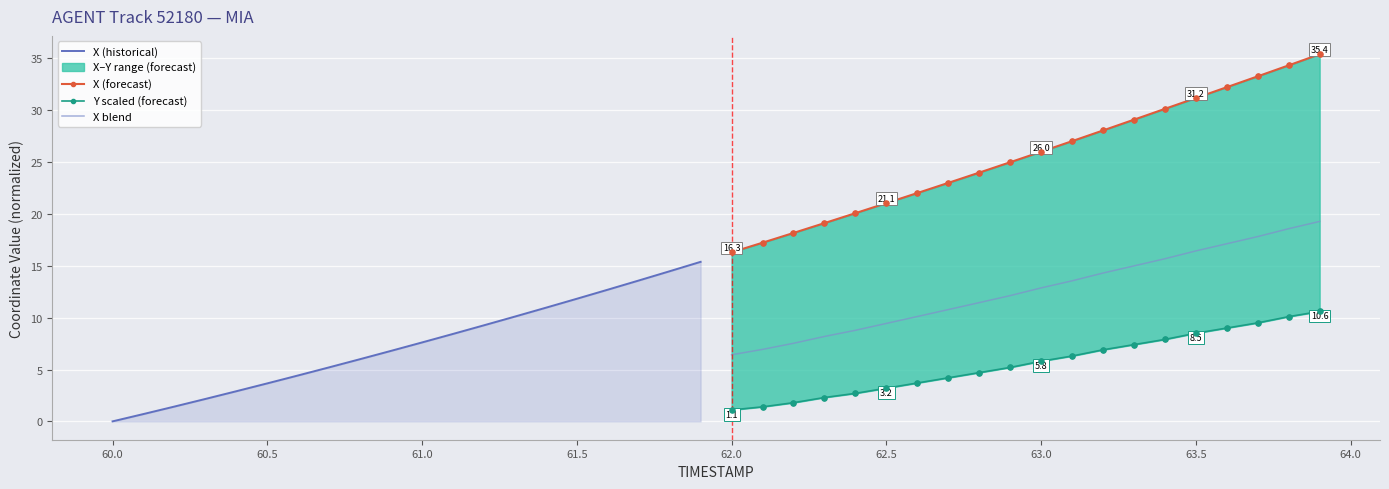

Is it true that X blend equals 2.1 at 62.5?

False